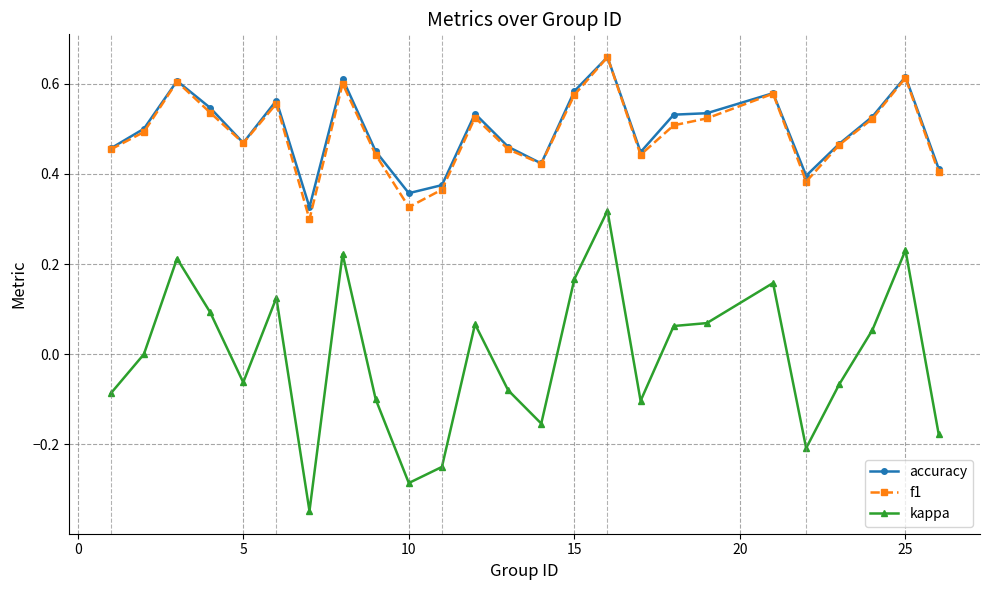

True or false: kappa and f1 intersect in this chart.

False